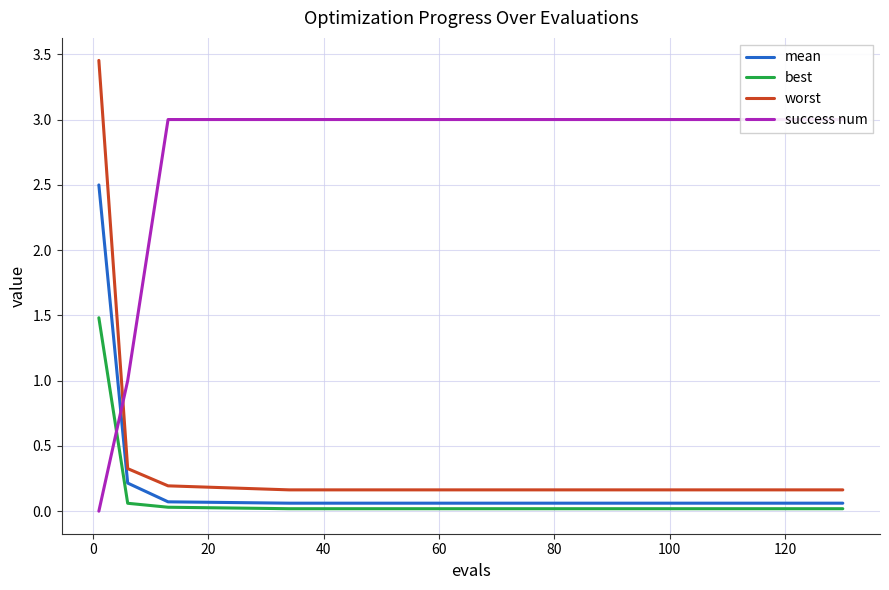

How many series are shown in this chart?

4